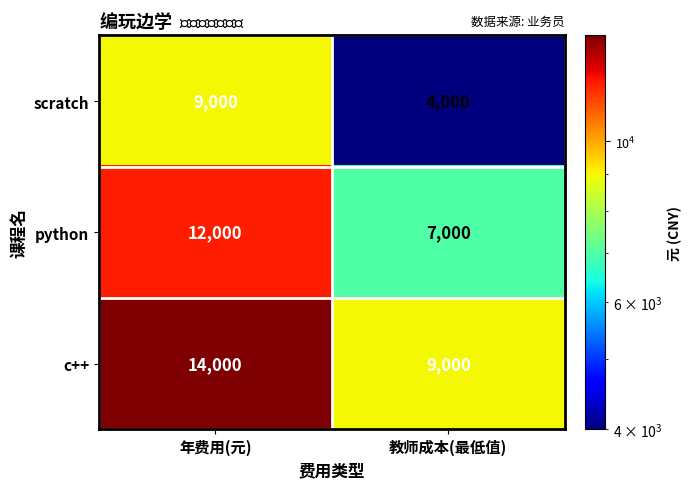

Read the python value at 教师成本(最低值).

7000